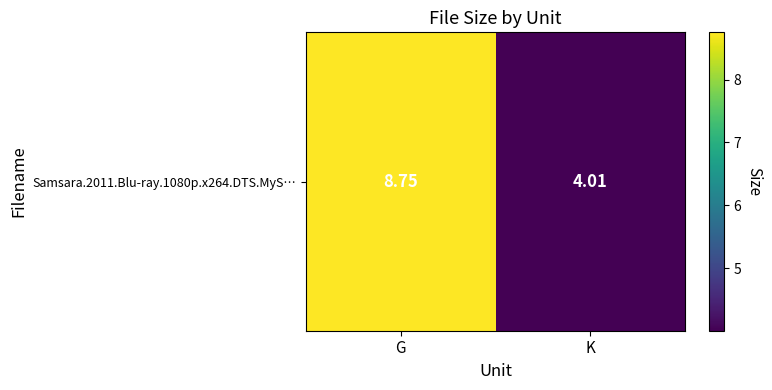

What is the average value?

6.4